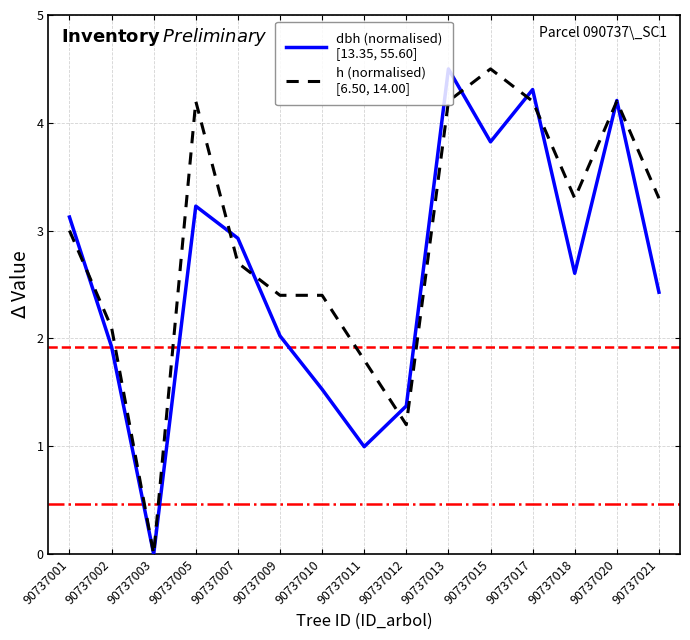

What is the spread (max minus min) of values at 90737009?

0.4